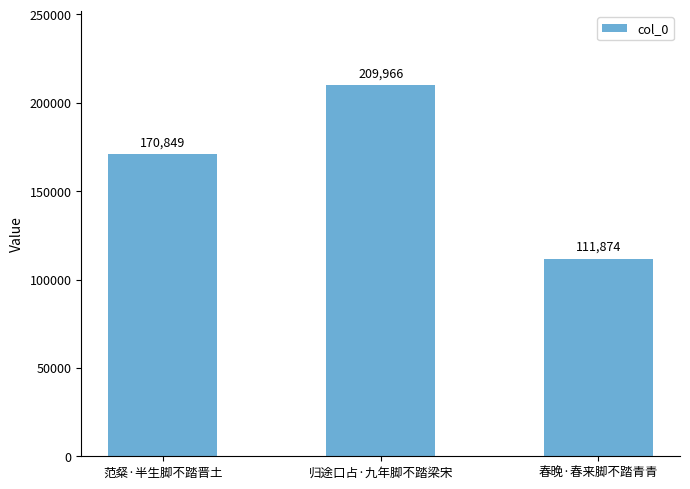

Reading left to right, what are all the values shown in this chart?

范粲·半生脚不踏晋土=170849	归途口占·九年脚不踏梁宋=209966	春晚·春来脚不踏青青=111874